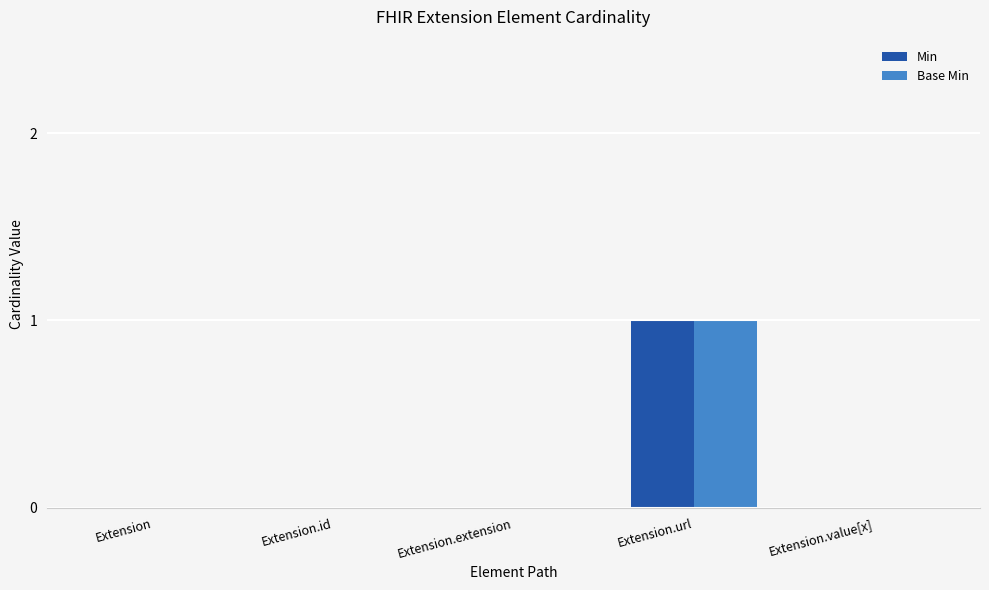

Count the Base Min values in the range 0 to 1.

5